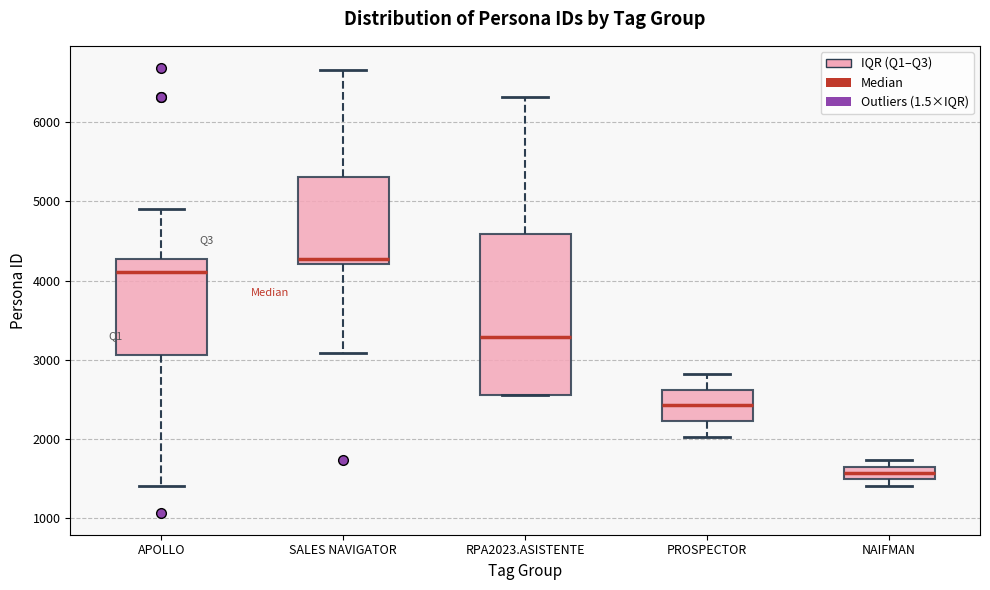

Reading left to right, read every box against the y-axis: the position of its median line, the range the box covers, and the ends of its whiskers. The values are not printed on the chart, so give them approximately, as read against the axis.

APOLLO: median 4100, box 3100 to 4300, whiskers 1400 to 4900
SALES NAVIGATOR: median 4300, box 4200 to 5300, whiskers 3100 to 6700
RPA2023.ASISTENTE: median 3300, box 2600 to 4600, whiskers 2600 to 6300
PROSPECTOR: median 2400, box 2200 to 2600, whiskers 2000 to 2800
NAIFMAN: median 1600 (inside the box), box 1500 to 1600, whiskers 1400 to 1700